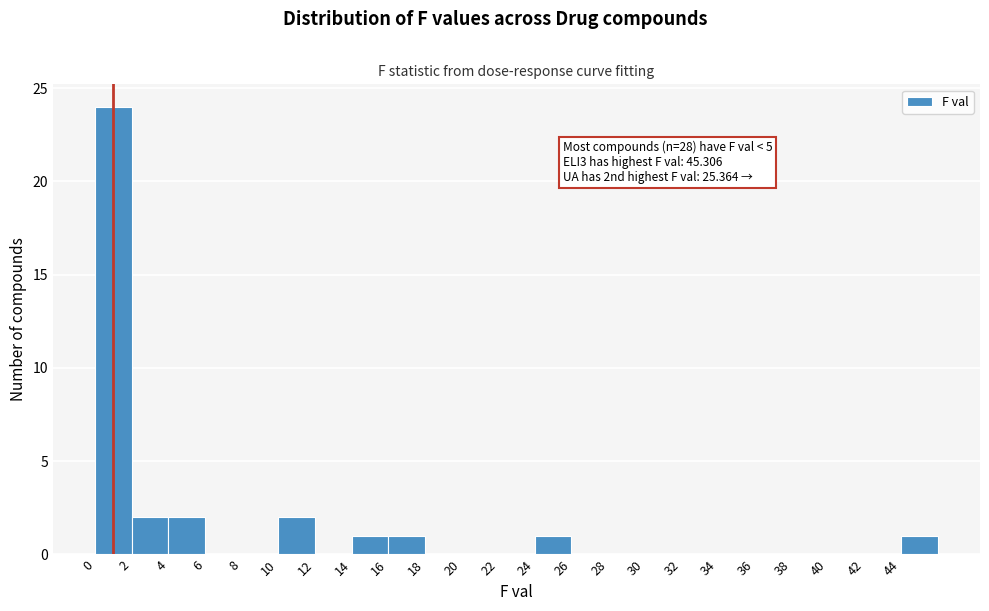

Which range on the x-axis has the tallest bar?

0 to 2